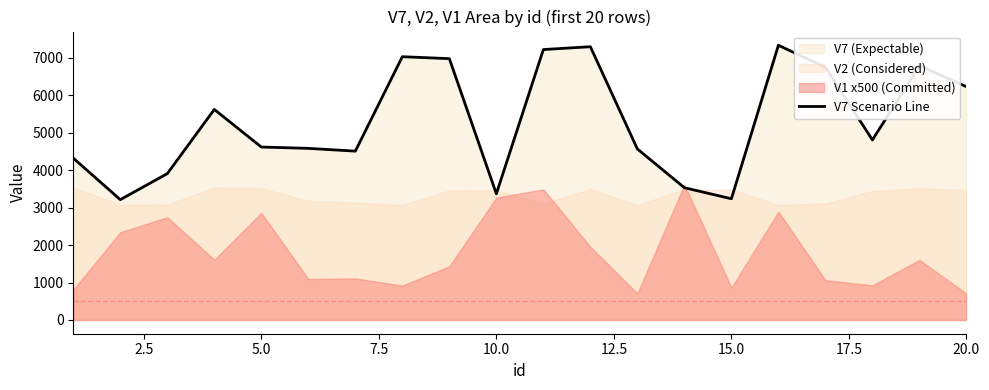

What is the minimum value for V7 Scenario Line?

3215